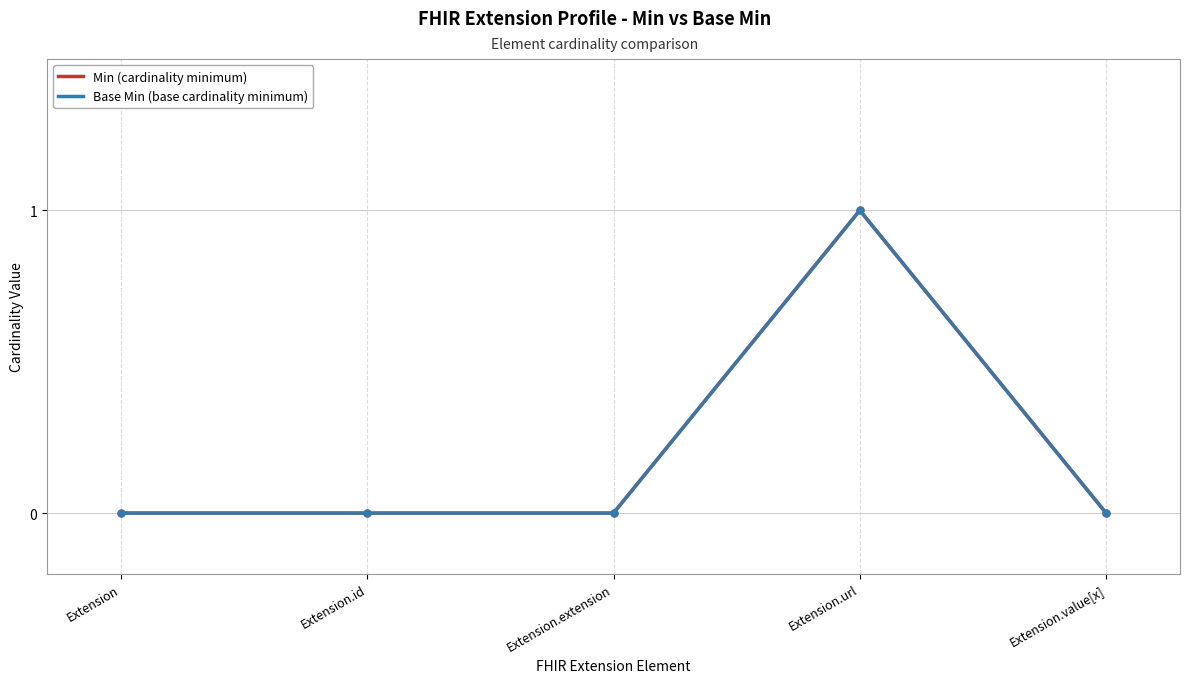

Does the chart have visible grid lines?

No